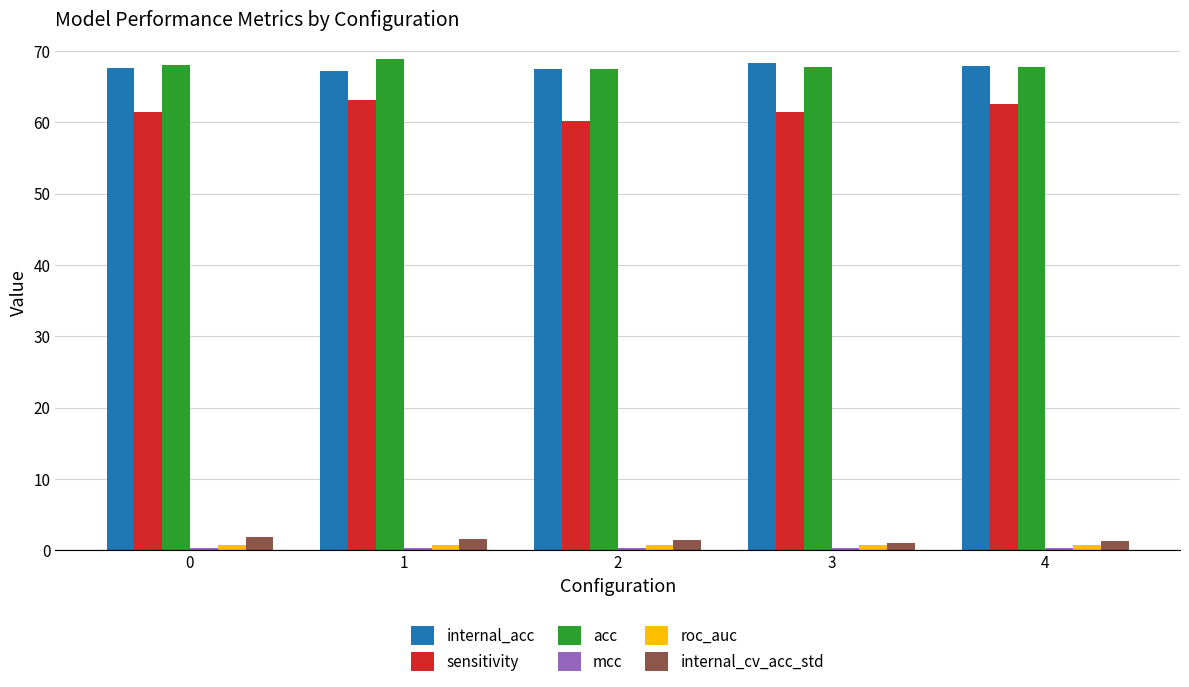

What is the greatest value displayed?

68.9